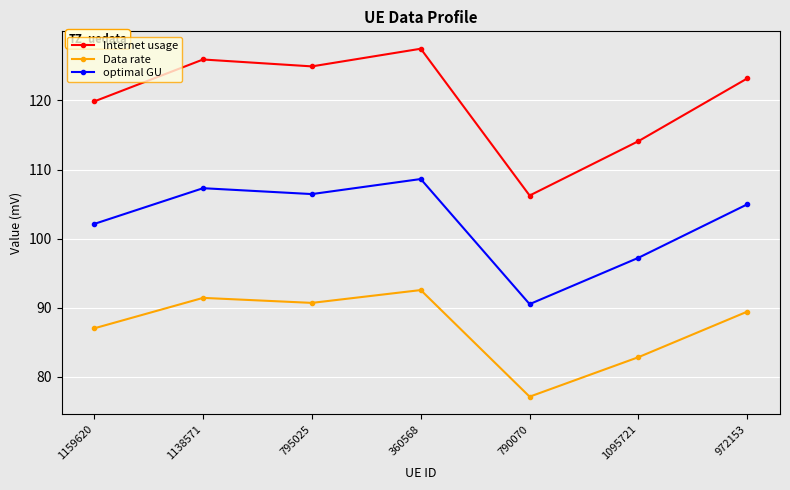

Reading left to right, extract all data points from this chart.

Internet usage: 119.9	125.9	124.9	127.5	106.2	114.1	123.2
Data rate: 87.0	91.4	90.7	92.6	77.2	82.9	89.5
optimal GU: 102.1	107.3	106.5	108.6	90.5	97.2	105.0